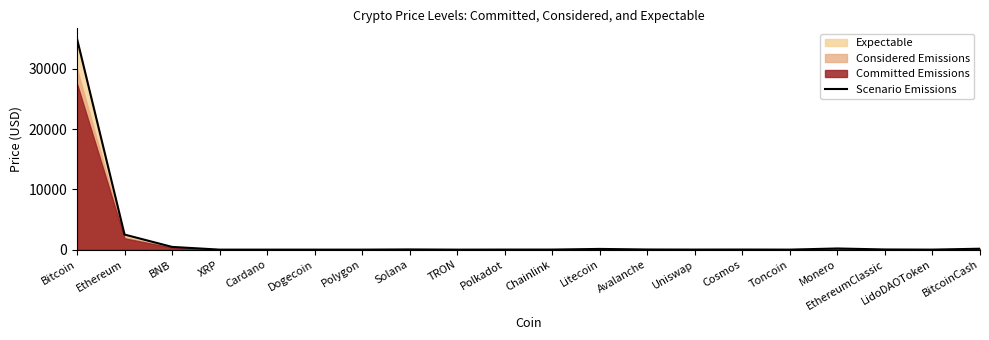

At which label does the data first exceed 16?

Bitcoin